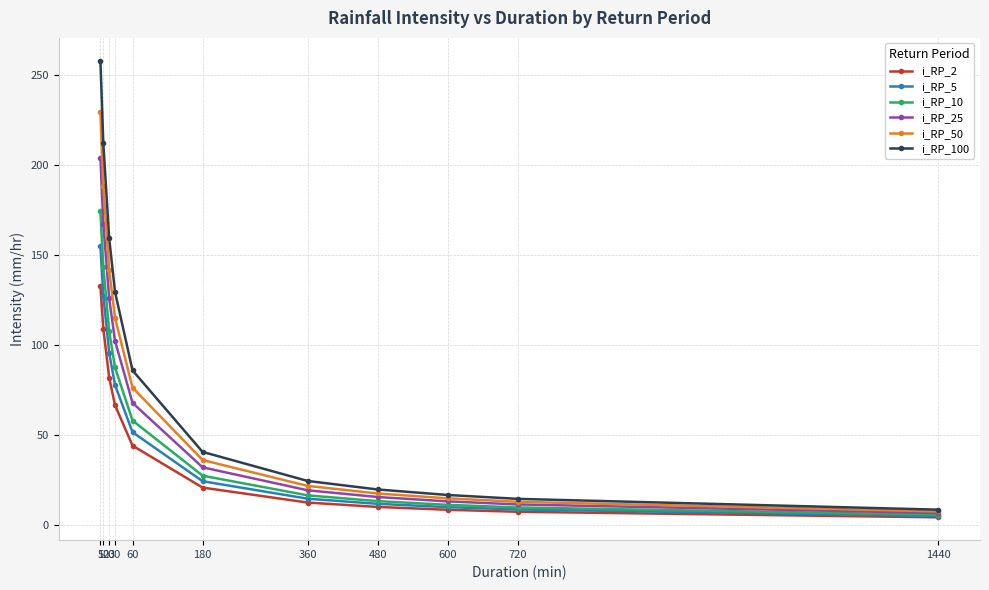

What value does the i_RP_25 series have at 720?

11.7